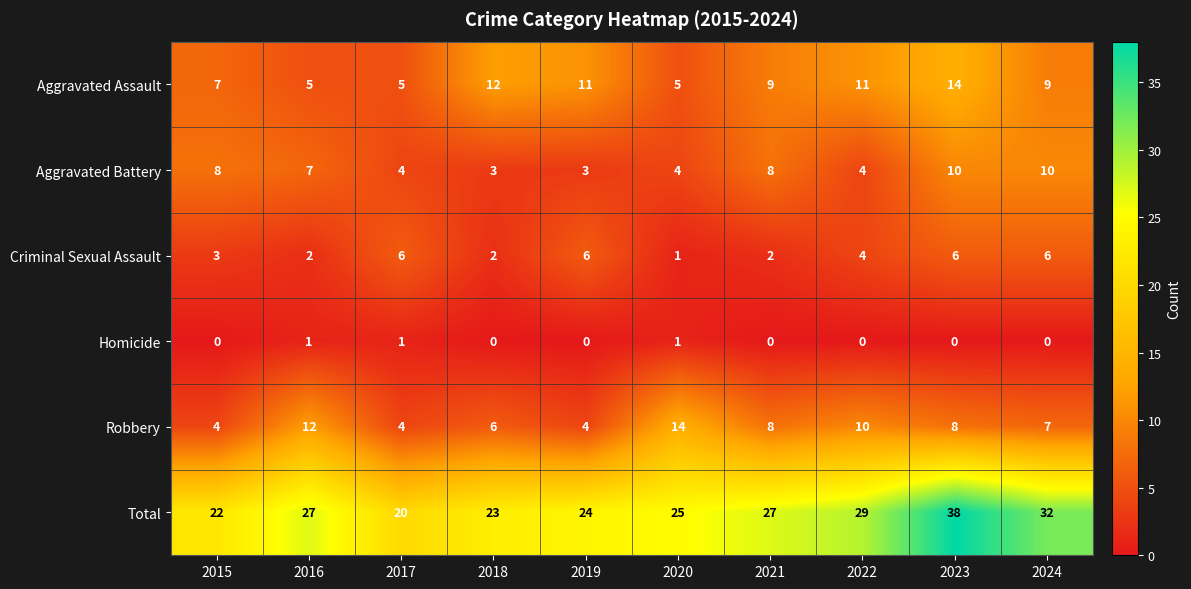

What is the sum of all Criminal Sexual Assault values?

38